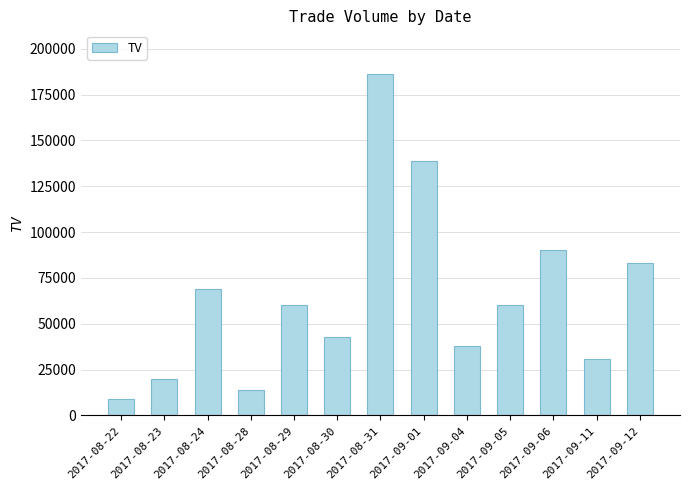

The chart shows a value of 11932 at 2017-08-23. True or false?

False